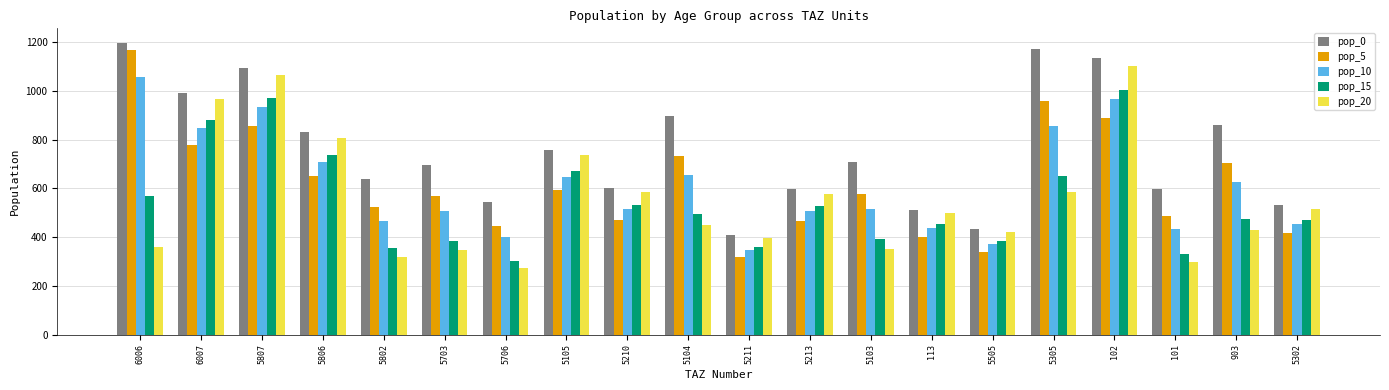

Rank the series by their maximum value, from highest to lowest.

pop_0, pop_5, pop_20, pop_10, pop_15